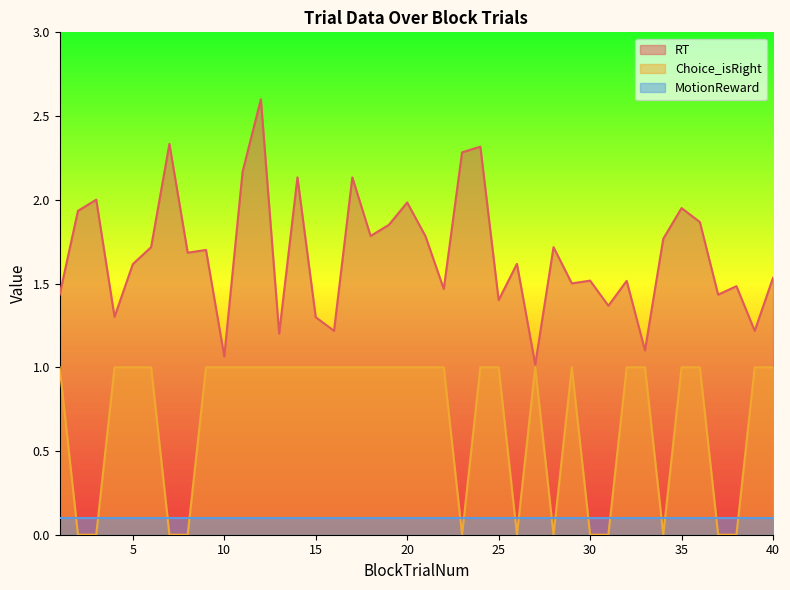

At which category does RT reach its first local peak?

3